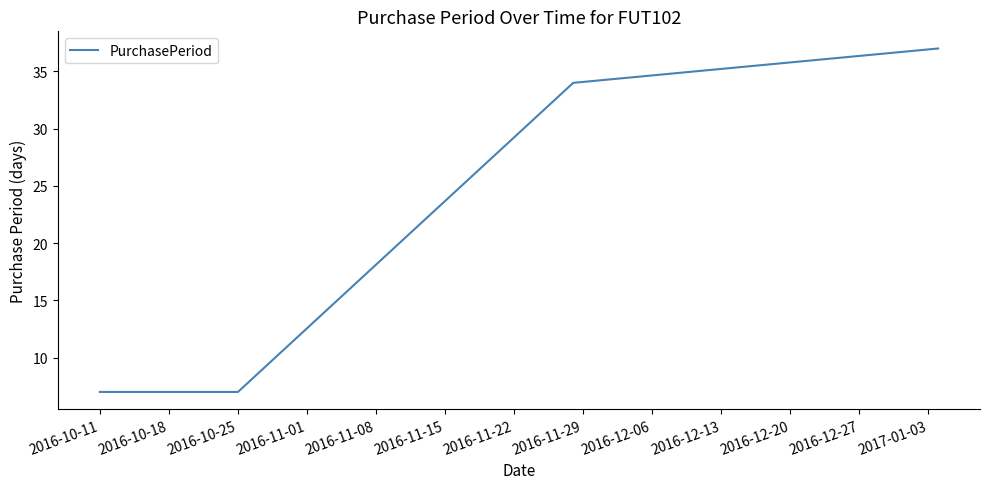

True or false: the data has more than 2 interior local peaks.

False